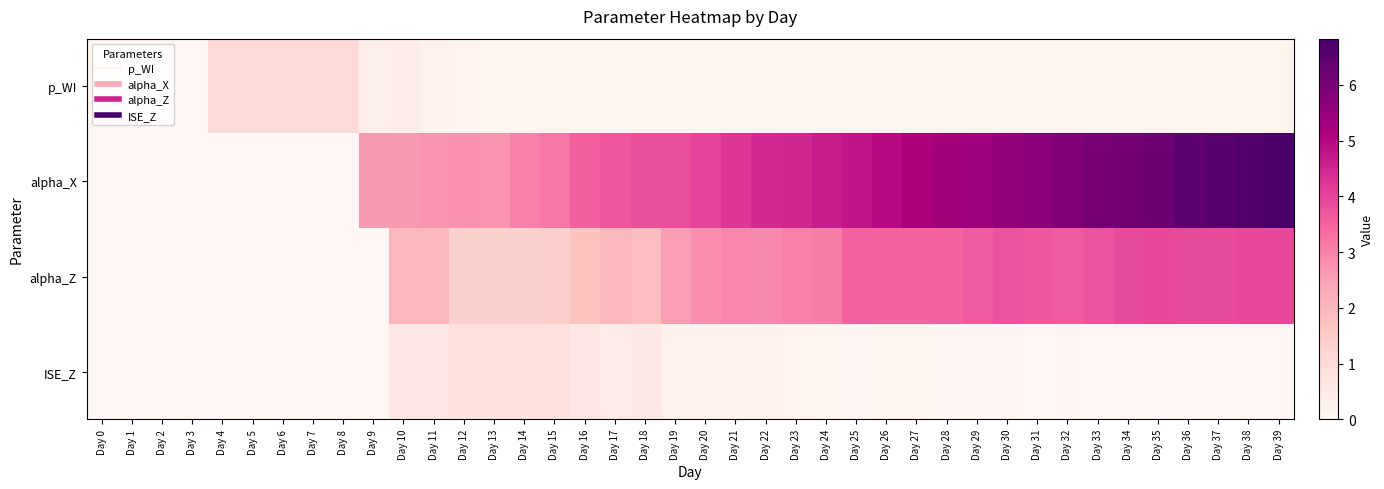

Reading right to left, transcribe all the data shown in this chart.

p_WI: Day 39=0.1	Day 38=0.1	Day 37=0.1	Day 36=0.1	Day 35=0.1	Day 34=0.1	Day 33=0.1	Day 32=0.1	Day 31=0.1	Day 30=0.1	Day 29=0.1	Day 28=0.1	Day 27=0.1	Day 26=0.1	Day 25=0.1	Day 24=0.1	Day 23=0.1	Day 22=0.1	Day 21=0.1	Day 20=0.1	Day 19=0.1	Day 18=0.1	Day 17=0.1	Day 16=0.1	Day 15=0.1	Day 14=0.1	Day 13=0.1	Day 12=0.1	Day 11=0.2	Day 10=0.4	Day 9=0.3	Day 8=1.0	Day 7=1.0	Day 6=1.0	Day 5=1.0	Day 4=1.0	Day 3=0.0	Day 2=0.0	Day 1=0.0	Day 0=0.0
alpha_X: Day 39=6.8	Day 38=6.7	Day 37=6.5	Day 36=6.4	Day 35=6.2	Day 34=6.1	Day 33=6.0	Day 32=5.9	Day 31=5.7	Day 30=5.6	Day 29=5.4	Day 28=5.3	Day 27=5.2	Day 26=4.9	Day 25=4.8	Day 24=4.6	Day 23=4.5	Day 22=4.5	Day 21=4.2	Day 20=4.0	Day 19=3.9	Day 18=3.9	Day 17=3.7	Day 16=3.5	Day 15=3.2	Day 14=3.1	Day 13=2.7	Day 12=2.8	Day 11=2.7	Day 10=2.6	Day 9=2.6	Day 8=0.0	Day 7=0.0	Day 6=0.0	Day 5=0.0	Day 4=0.0	Day 3=0.0	Day 2=0.0	Day 1=0.0	Day 0=0.0
alpha_Z: Day 39=3.9	Day 38=3.9	Day 37=3.9	Day 36=3.9	Day 35=3.9	Day 34=3.9	Day 33=3.8	Day 32=3.6	Day 31=3.7	Day 30=3.7	Day 29=3.6	Day 28=3.5	Day 27=3.5	Day 26=3.5	Day 25=3.5	Day 24=3.1	Day 23=3.0	Day 22=2.9	Day 21=2.9	Day 20=2.8	Day 19=2.6	Day 18=1.9	Day 17=2.0	Day 16=1.7	Day 15=1.4	Day 14=1.3	Day 13=1.3	Day 12=1.3	Day 11=2.0	Day 10=2.0	Day 9=0.0	Day 8=0.0	Day 7=0.0	Day 6=0.0	Day 5=0.0	Day 4=0.0	Day 3=0.0	Day 2=0.0	Day 1=0.0	Day 0=0.0
ISE_Z: Day 39=0.0	Day 38=0.0	Day 37=0.0	Day 36=0.0	Day 35=0.0	Day 34=0.0	Day 33=0.0	Day 32=0.0	Day 31=0.0	Day 30=0.0	Day 29=0.0	Day 28=0.1	Day 27=0.1	Day 26=0.1	Day 25=0.1	Day 24=0.1	Day 23=0.1	Day 22=0.2	Day 21=0.2	Day 20=0.2	Day 19=0.2	Day 18=0.5	Day 17=0.4	Day 16=0.6	Day 15=0.8	Day 14=0.8	Day 13=0.8	Day 12=0.8	Day 11=0.6	Day 10=0.6	Day 9=0.0	Day 8=0.0	Day 7=0.0	Day 6=0.0	Day 5=0.0	Day 4=0.0	Day 3=0.0	Day 2=0.0	Day 1=0.0	Day 0=0.0